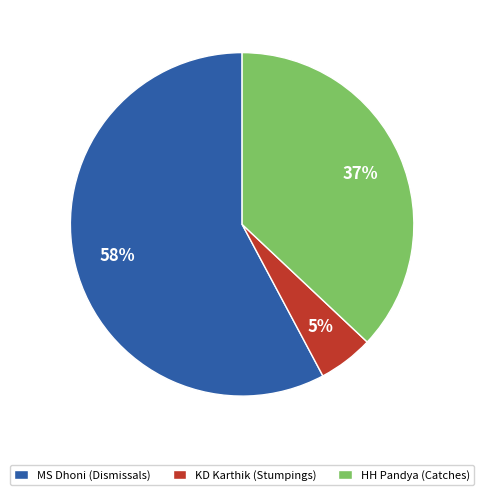

Do MS Dhoni (Dismissals) and HH Pandya (Catches) together represent more than half of the pie?

Yes